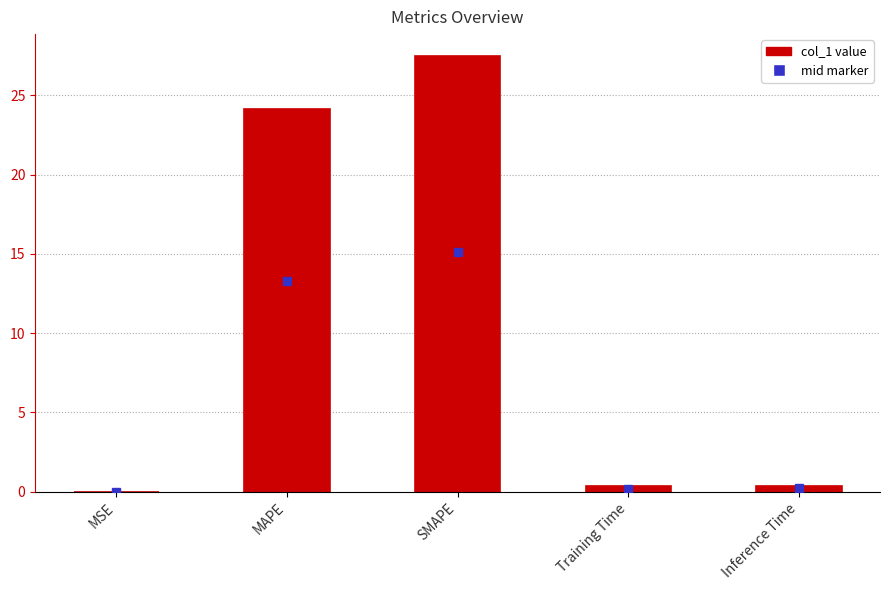

Which category has the highest value across all series?

SMAPE